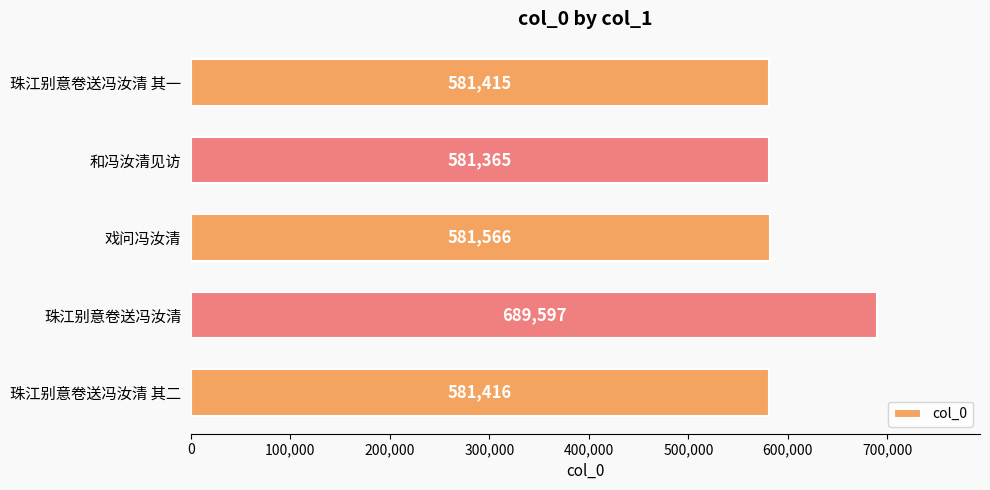

List the labels in order of value, smallest first.

和冯汝清见访, 珠江别意卷送冯汝清 其一, 珠江别意卷送冯汝清 其二, 戏问冯汝清, 珠江别意卷送冯汝清